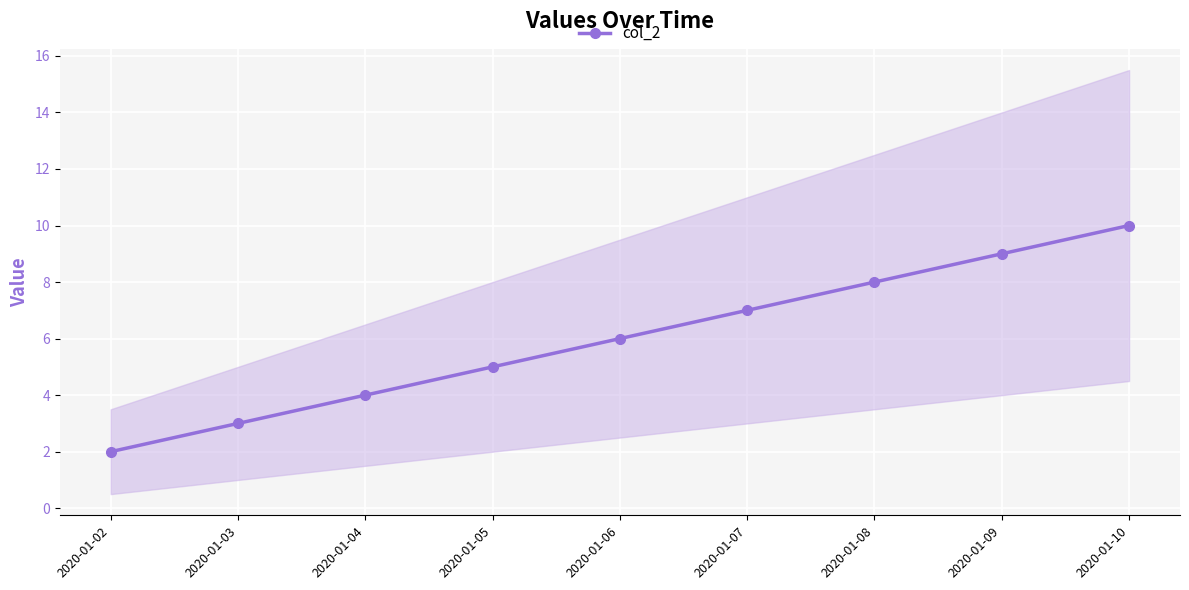

The chart shows a value of 5 at 2020-01-05. True or false?

True